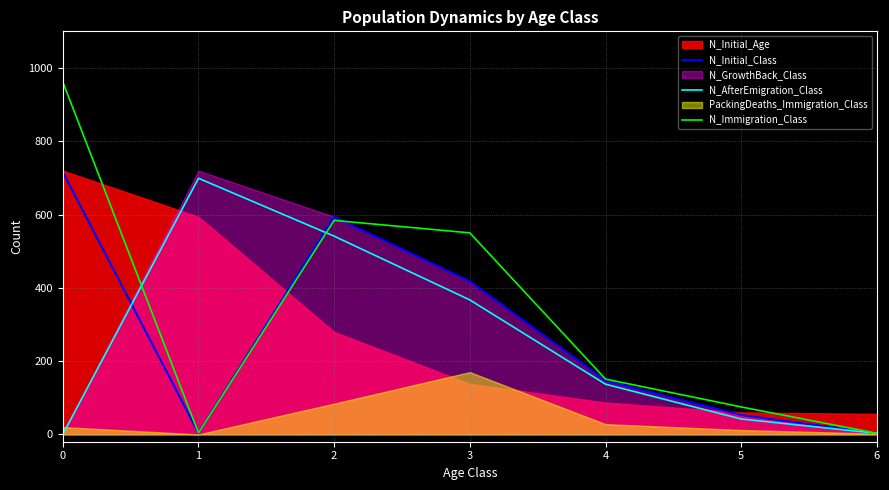

What is the sum of all N_Initial_Class values?

1935